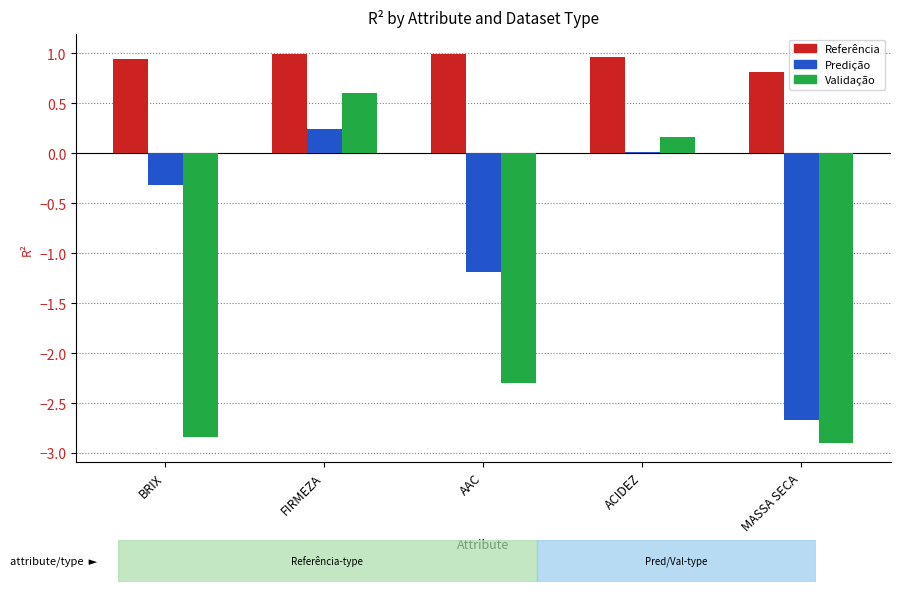

Between BRIX and FIRMEZA, which series saw the biggest shift?

Validação